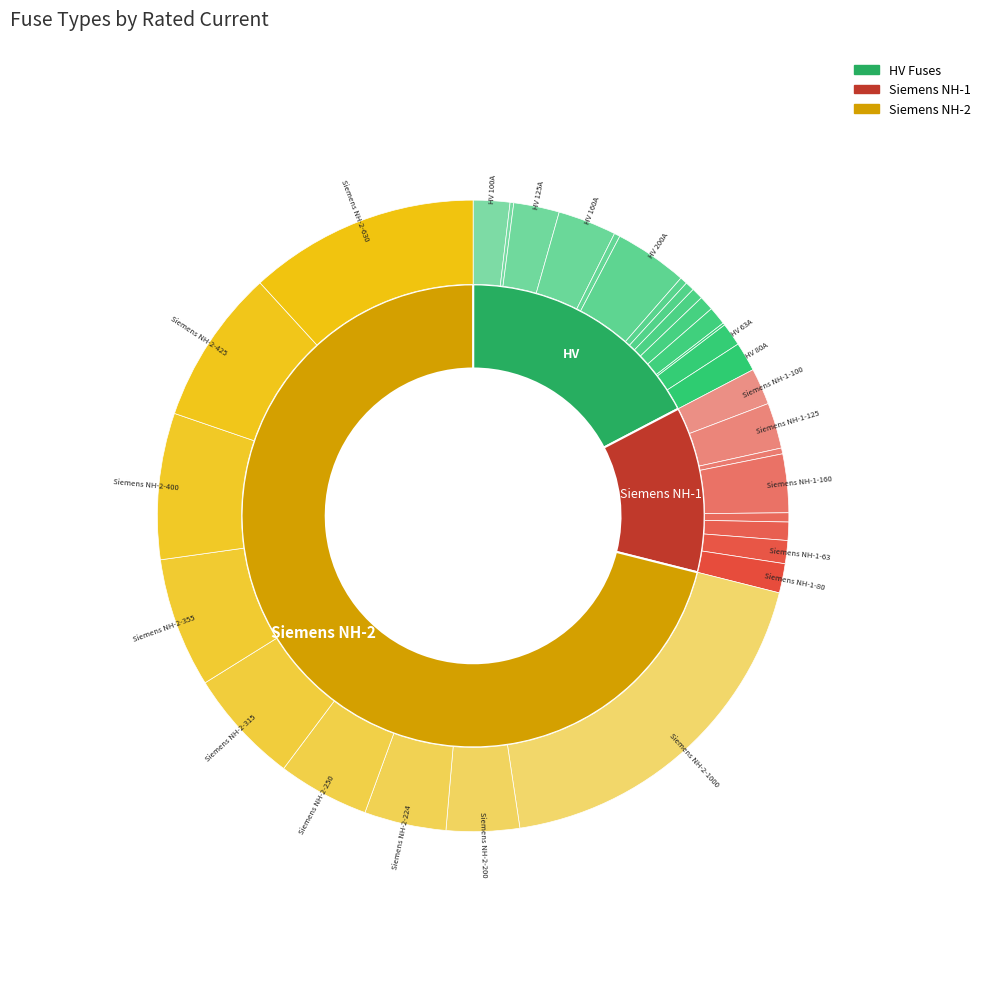

To the nearest percent, what percentage of the pie is Siemens NH-1-100?

2%